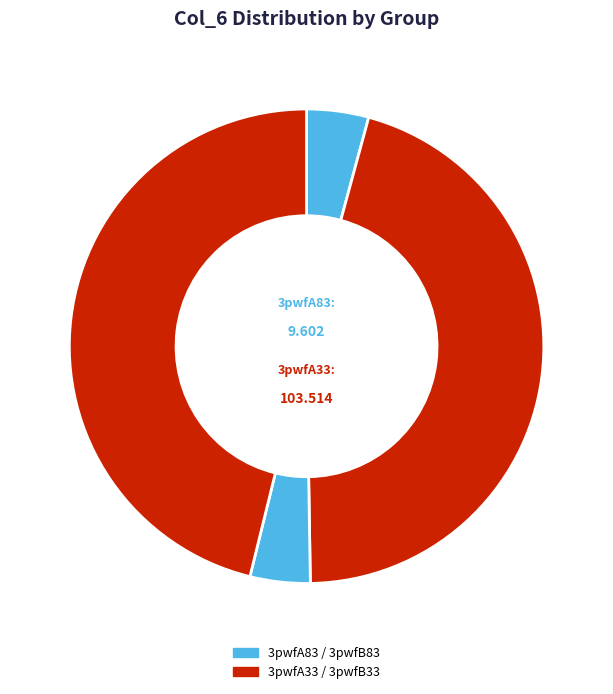

How many segments does this pie chart have?

4